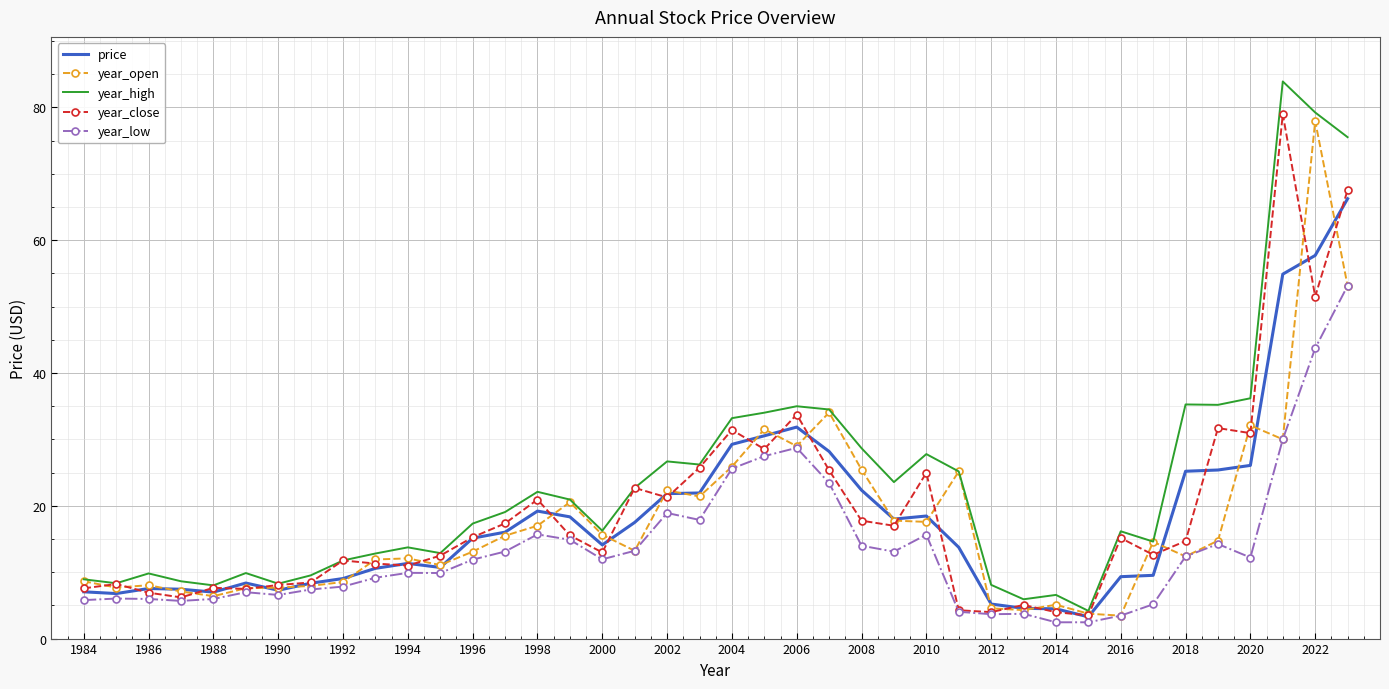

Which series has the largest total across all categories?

year_high